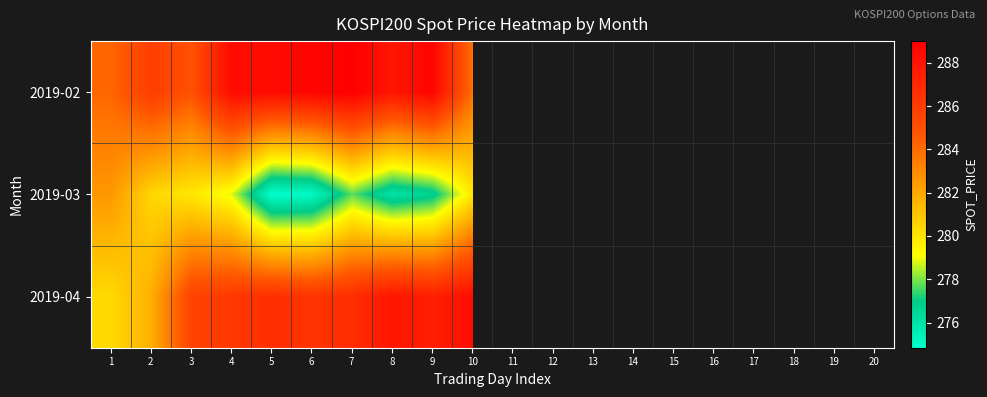

Which category has the highest value in the 2019-04 series?

10